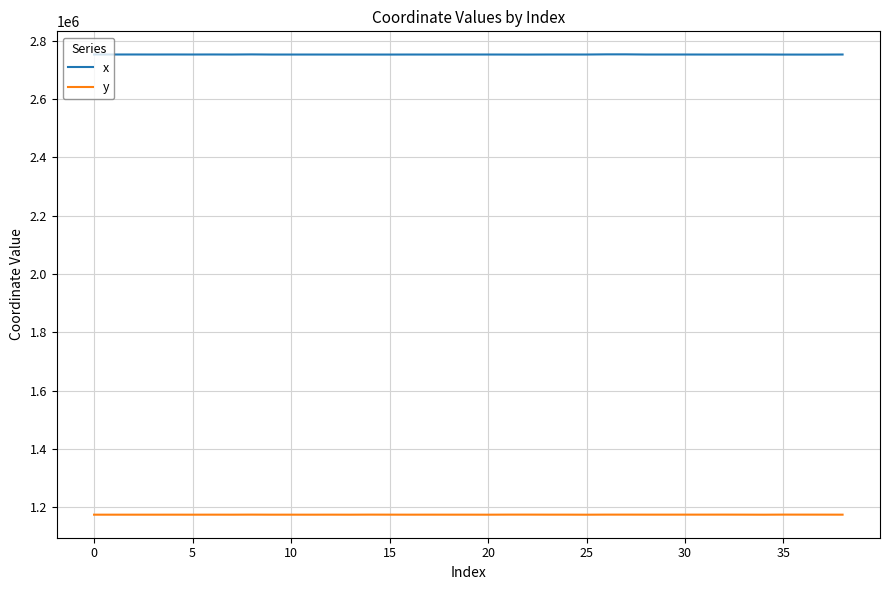

What is the average value of the x series?

2753045.8